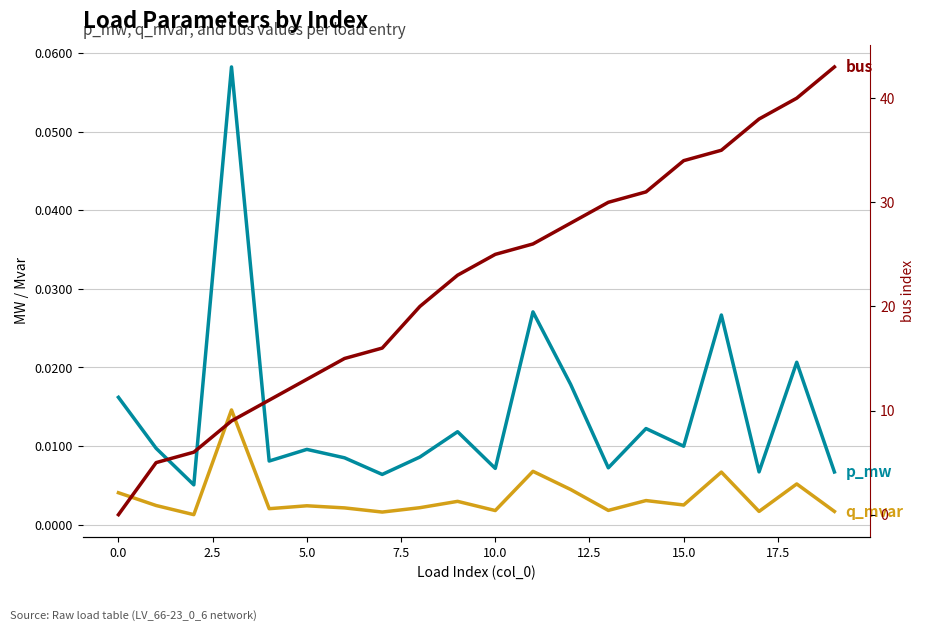

At which label does bus reach its peak?

19